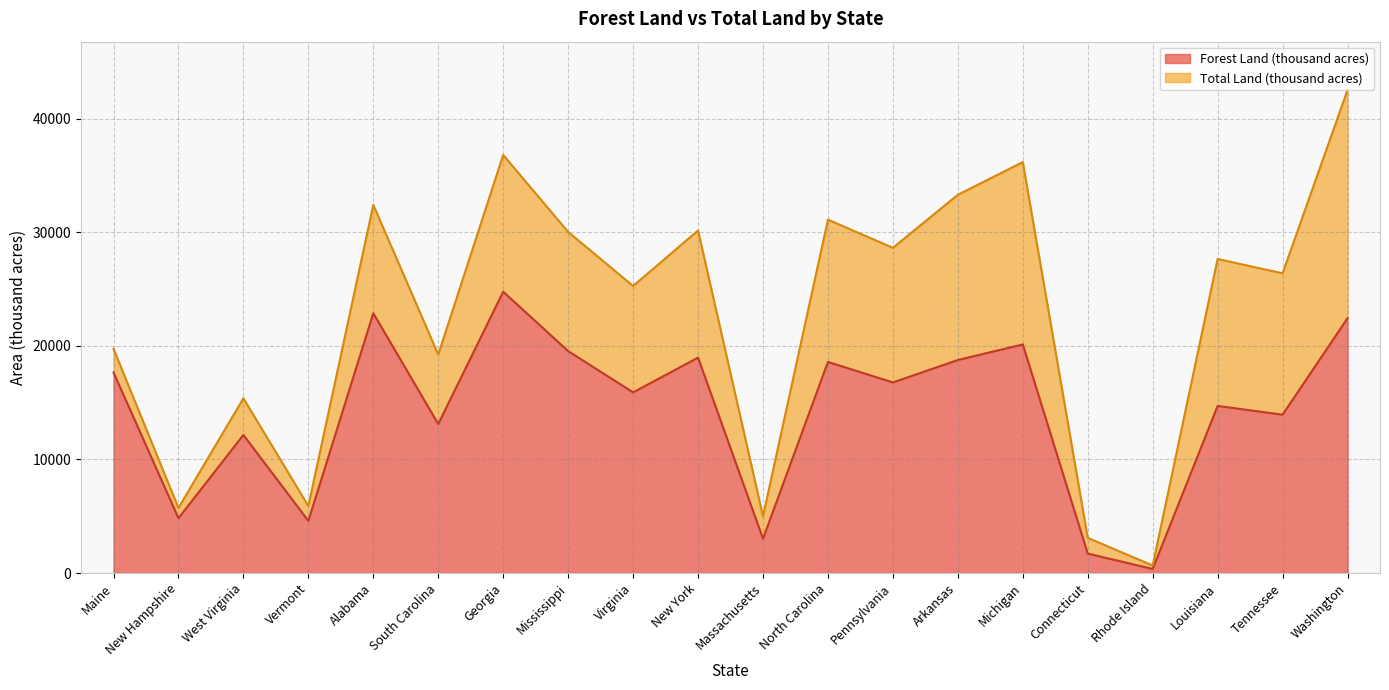

Which has a higher value, Rhode Island or South Carolina?

South Carolina